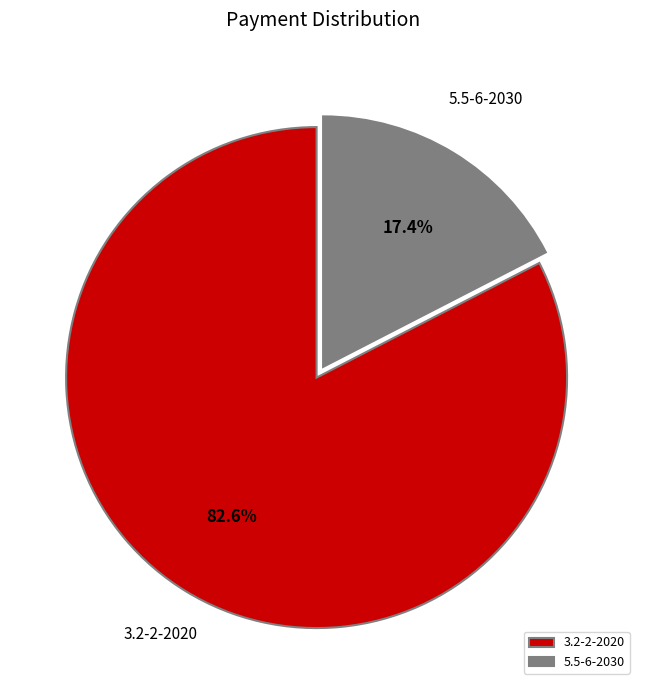

Combined, do 5.5-6-2030 and 3.2-2-2020 account for over 50%?

Yes